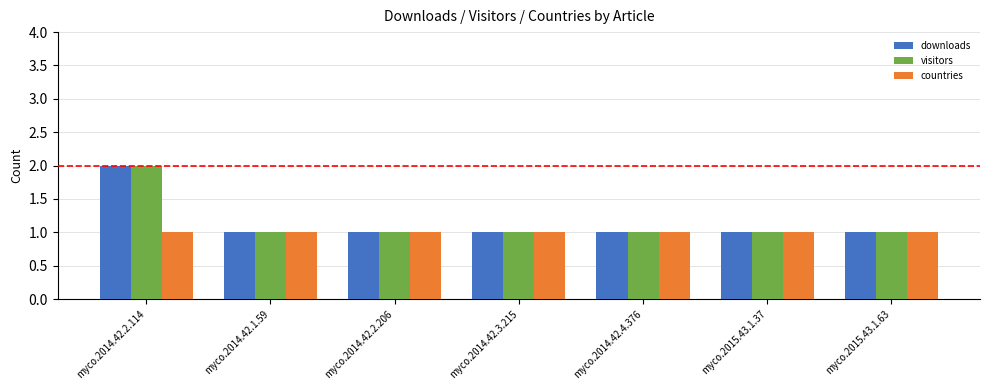

What value does the downloads series have at myco.2015.43.1.63?

1